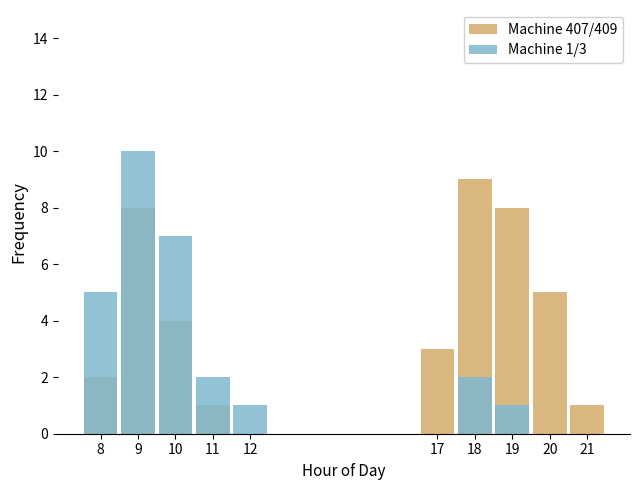

Count the number of categories in the chart.

10